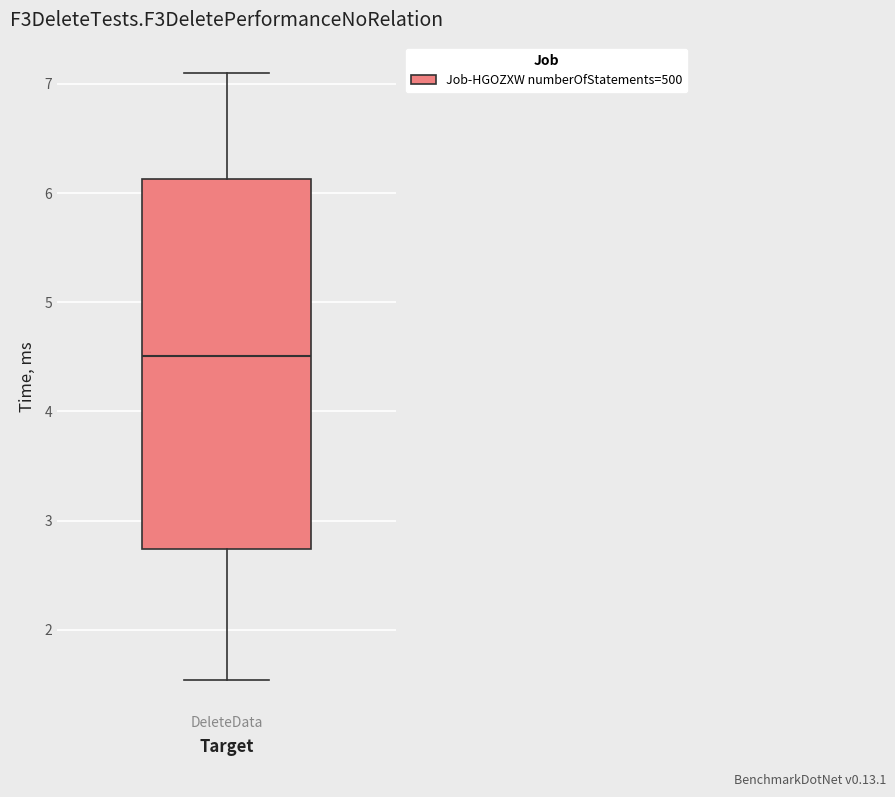

Where does the median line of the box for DeleteData sit on the y-axis? The values are not printed on the chart, so give them approximately, as read against the axis.

4.5